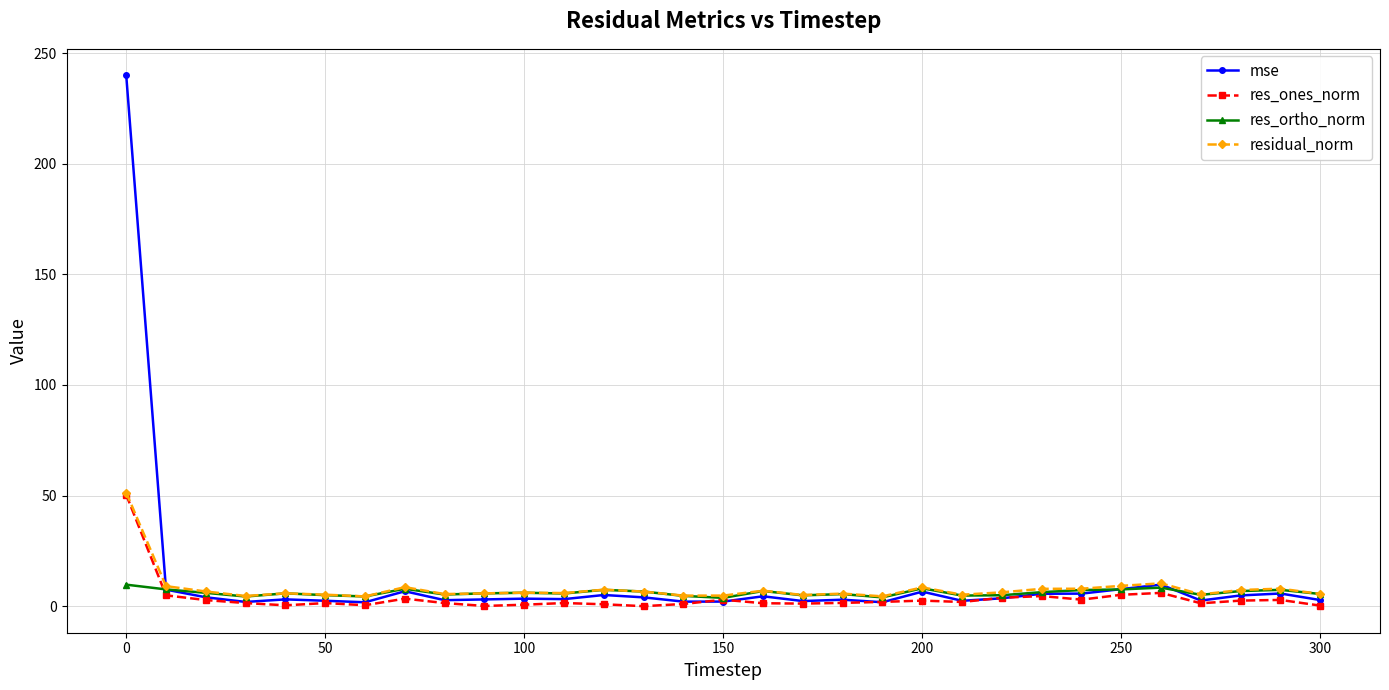

What is the maximum value shown in the chart?

239.9